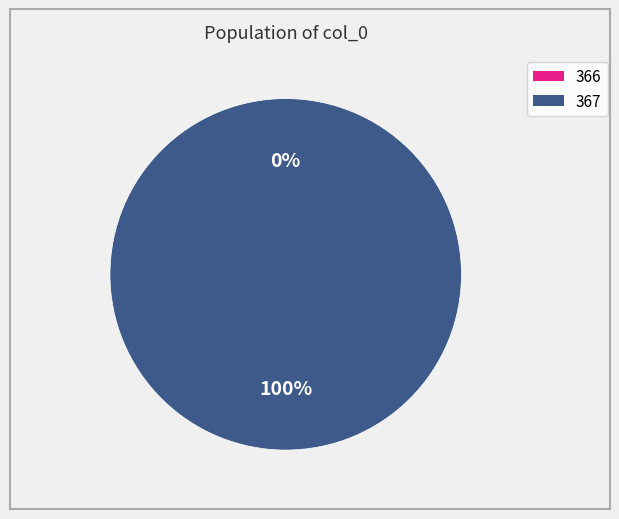

Which slice is the smallest?

366